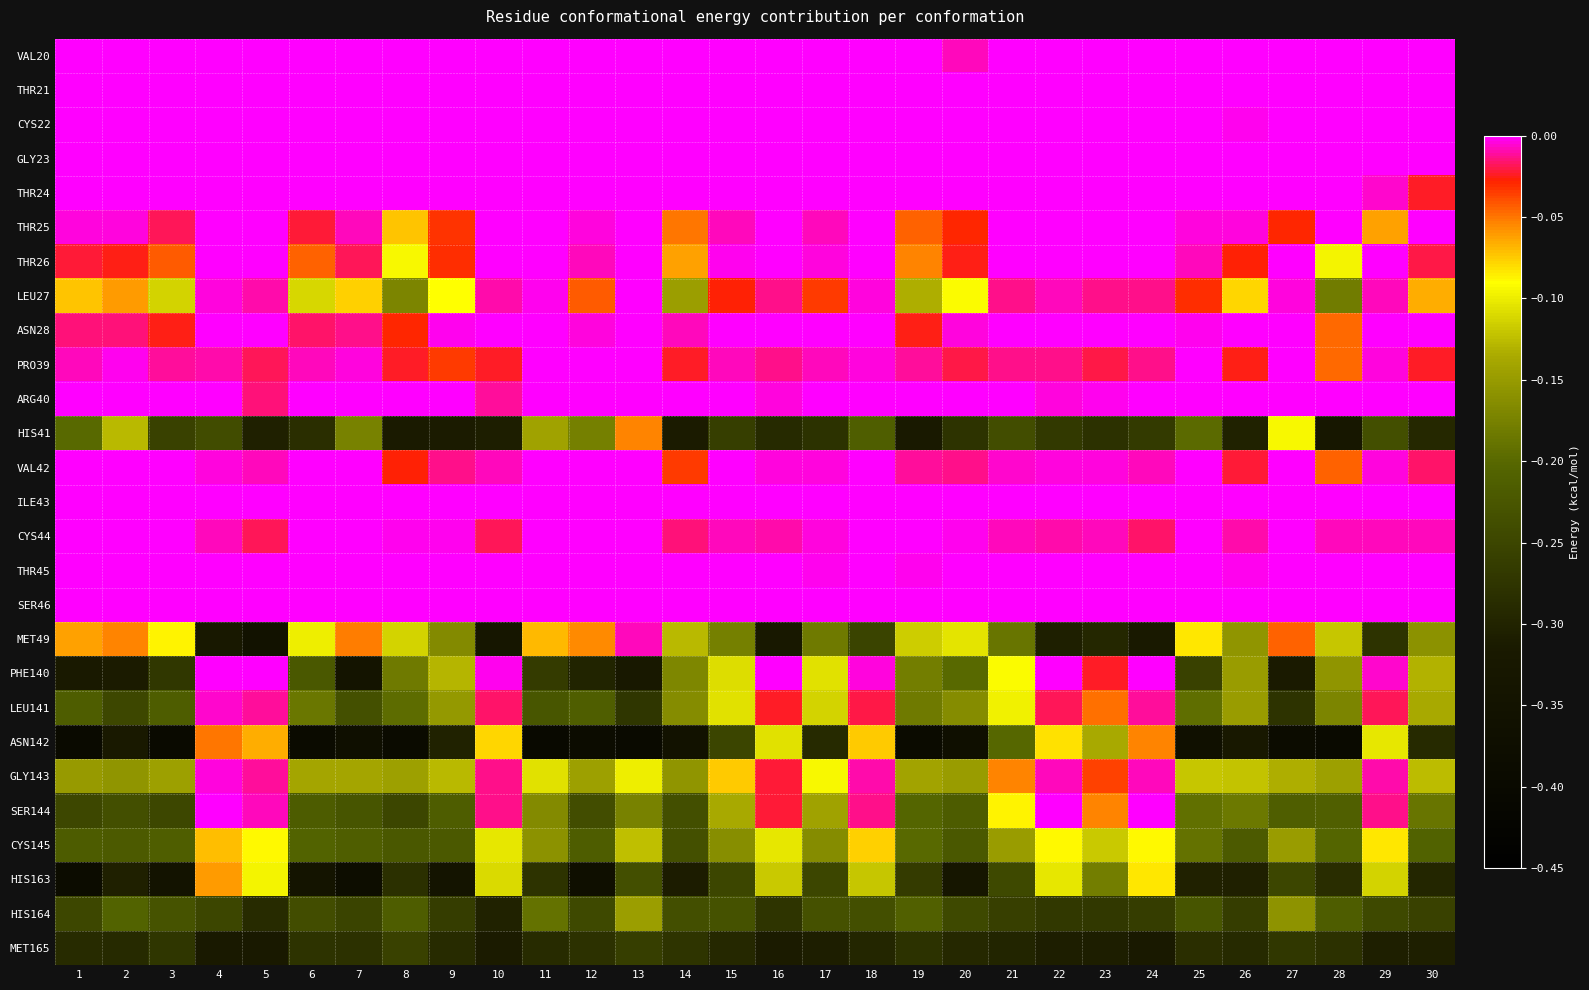

Between 6 and 5, which is larger?

6